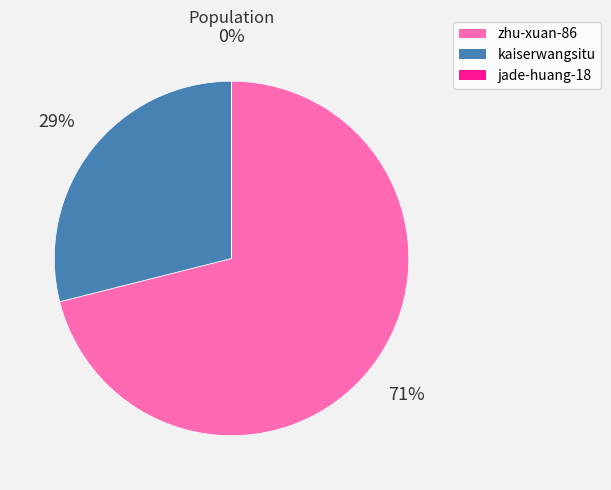

To the nearest percent, what is the average slice percentage?

33%